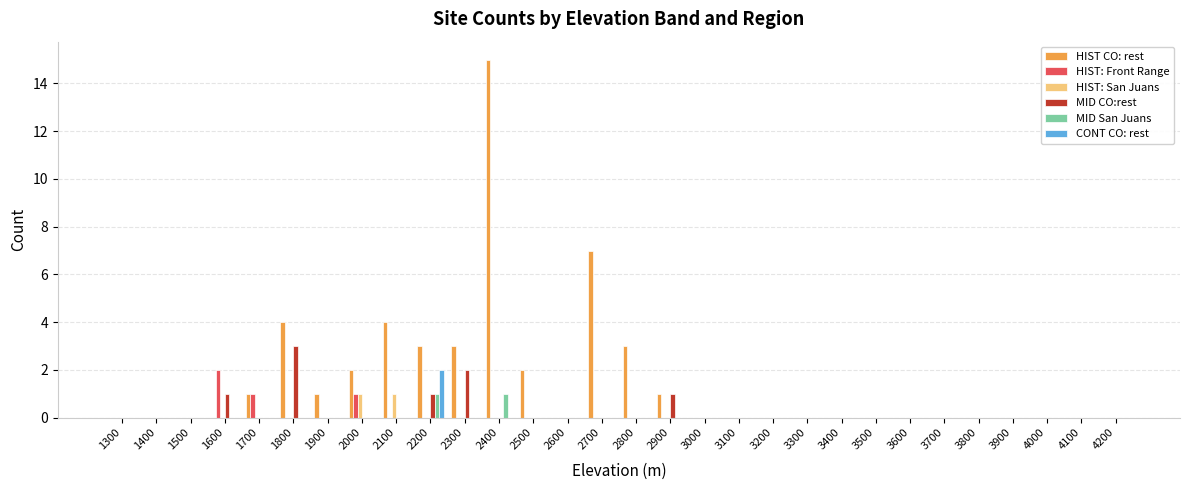

Between 1500 and 2400, which series saw the biggest shift?

HIST CO: rest